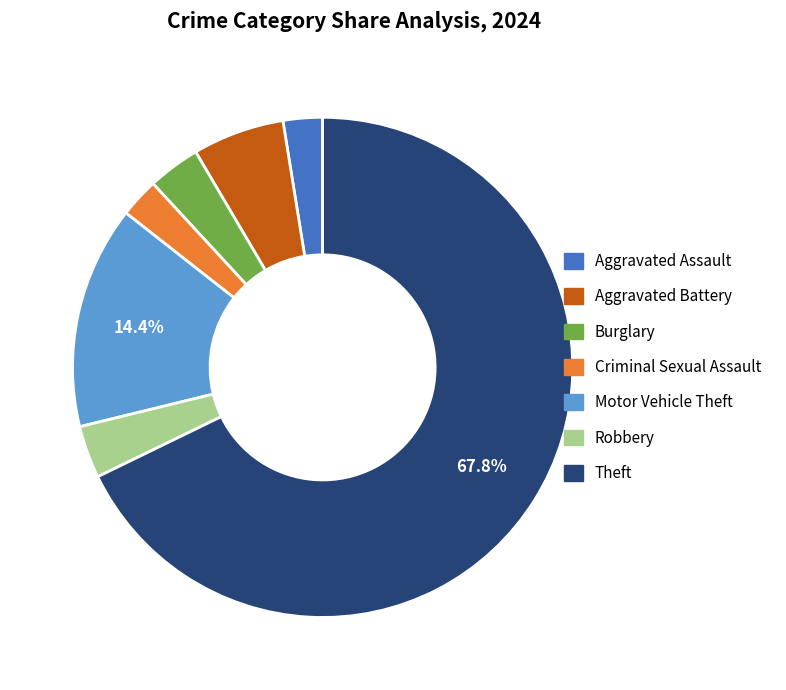

Combined, do Burglary and Aggravated Assault account for over 50%?

No